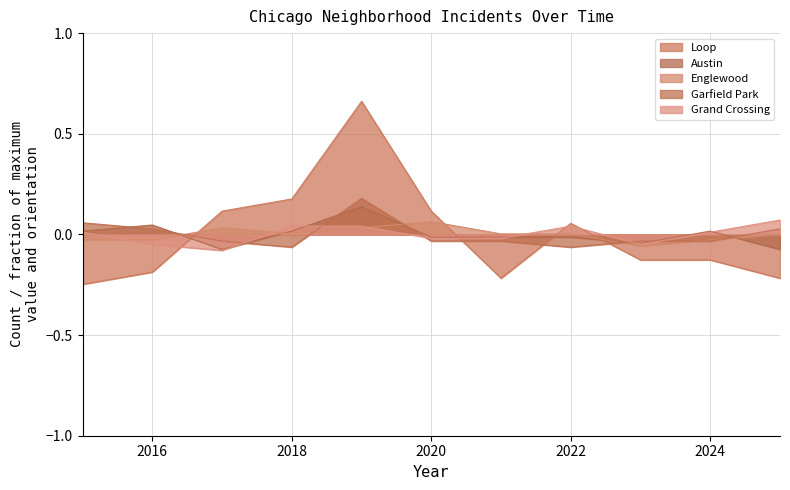

What is the difference between the highest and lowest values at 2024?

0.1